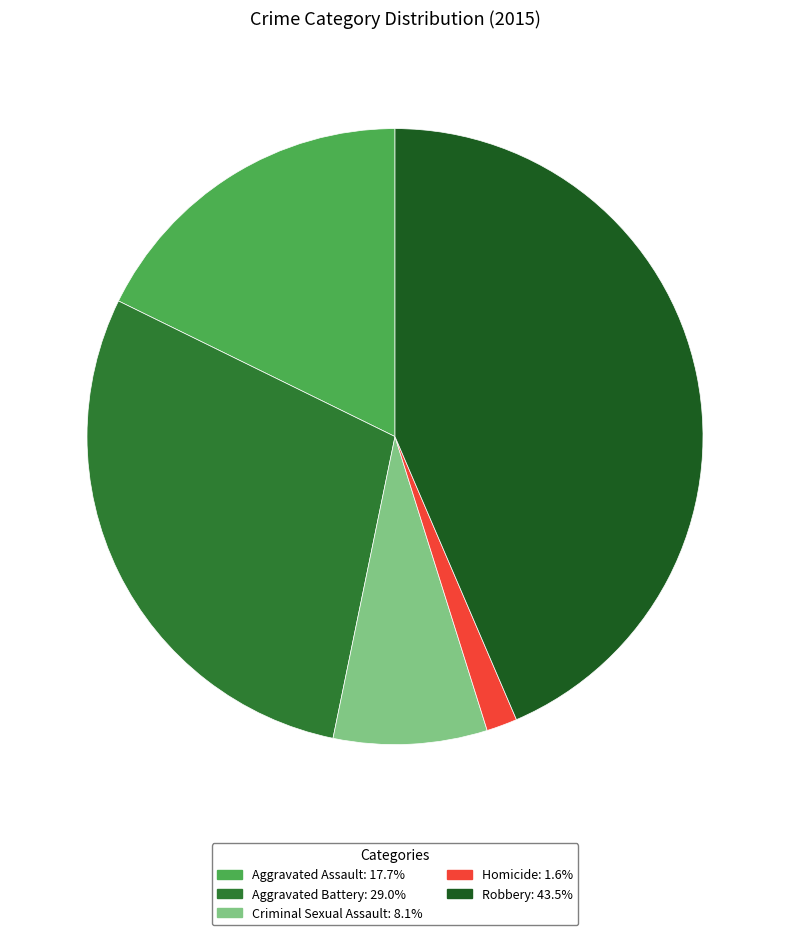

Which slice is the smallest?

Homicide